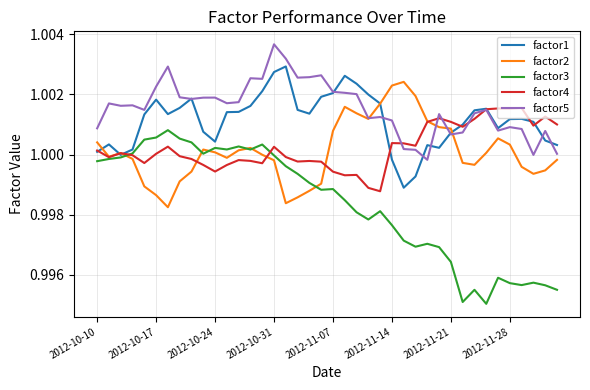

Which series has the widest spread of values?

factor3